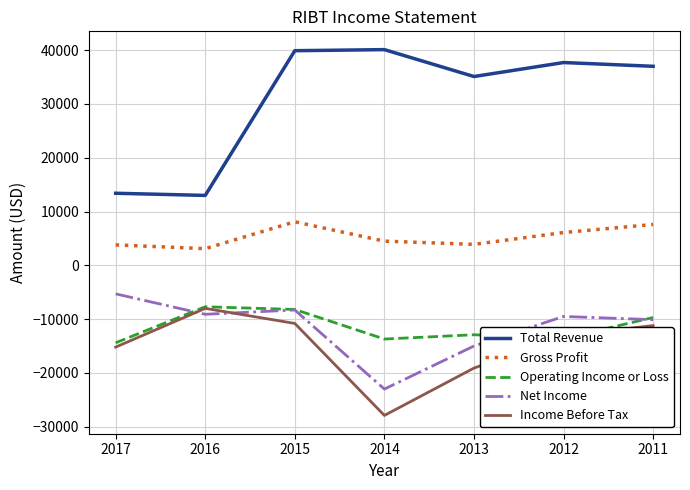

What are all the series names shown in the legend?

Total Revenue, Gross Profit, Operating Income or Loss, Net Income, Income Before Tax